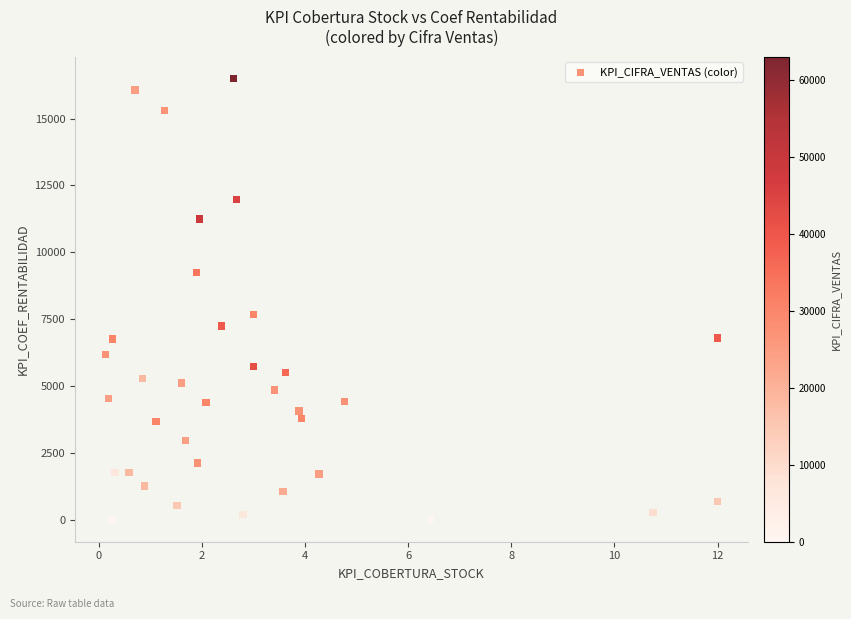

What Y value in the scatter plot is closest to 8245?

7670